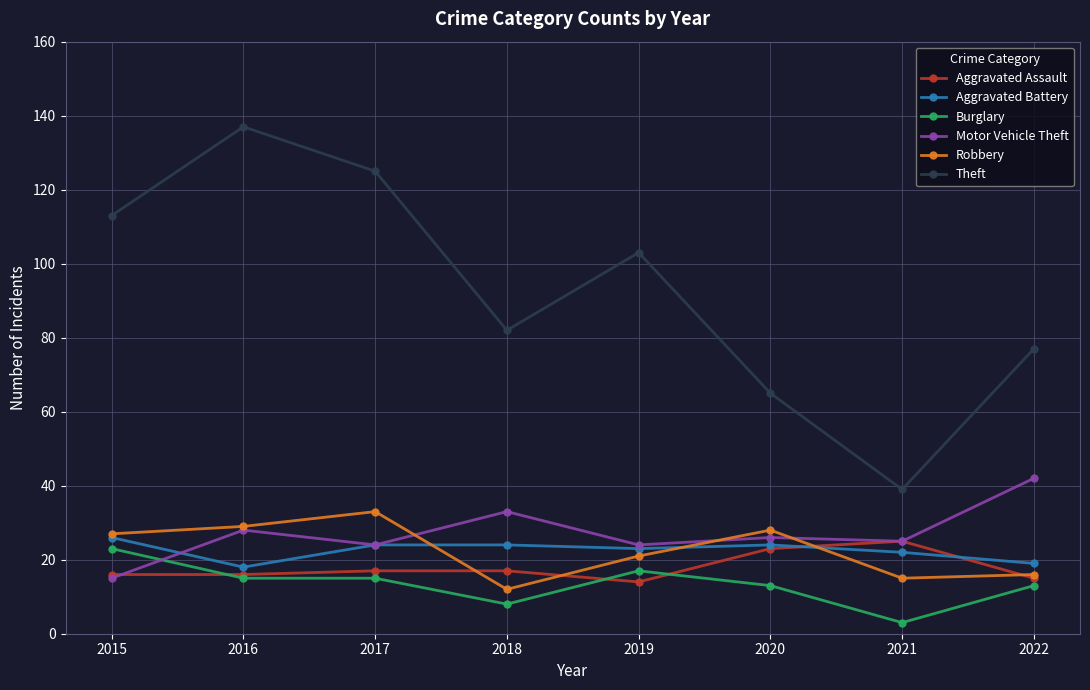

True or false: Aggravated Assault has a value of 12 at 2018.

False